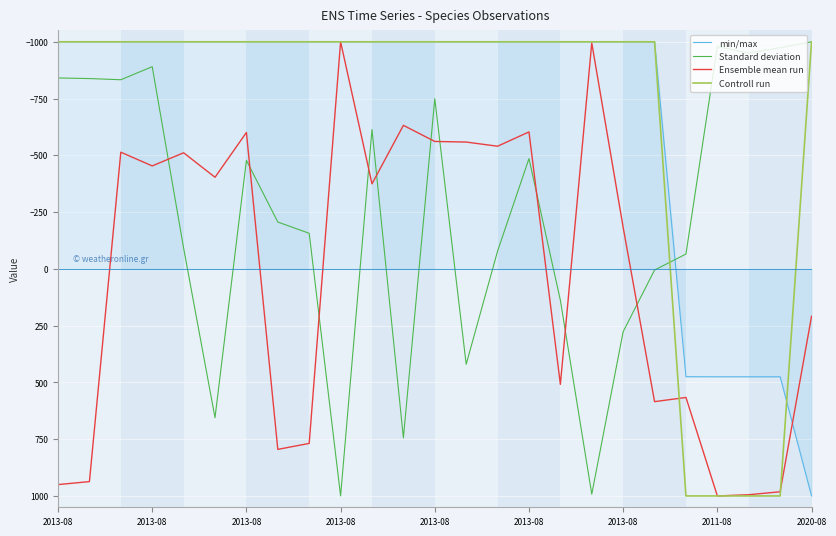

Which series has the largest total across all categories?

Ensemble mean run